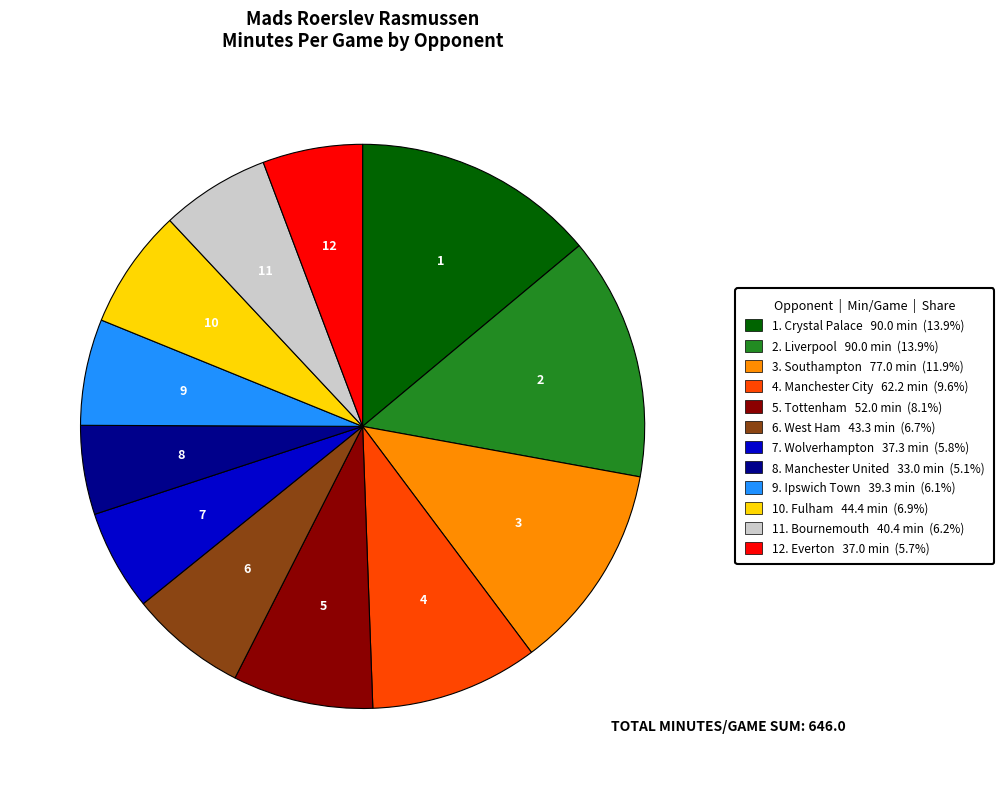

What is the ratio of the value at 9. Ipswich Town 39.3 min (6.1%) to the value at 8. Manchester United 33.0 min (5.1%)?

1.2